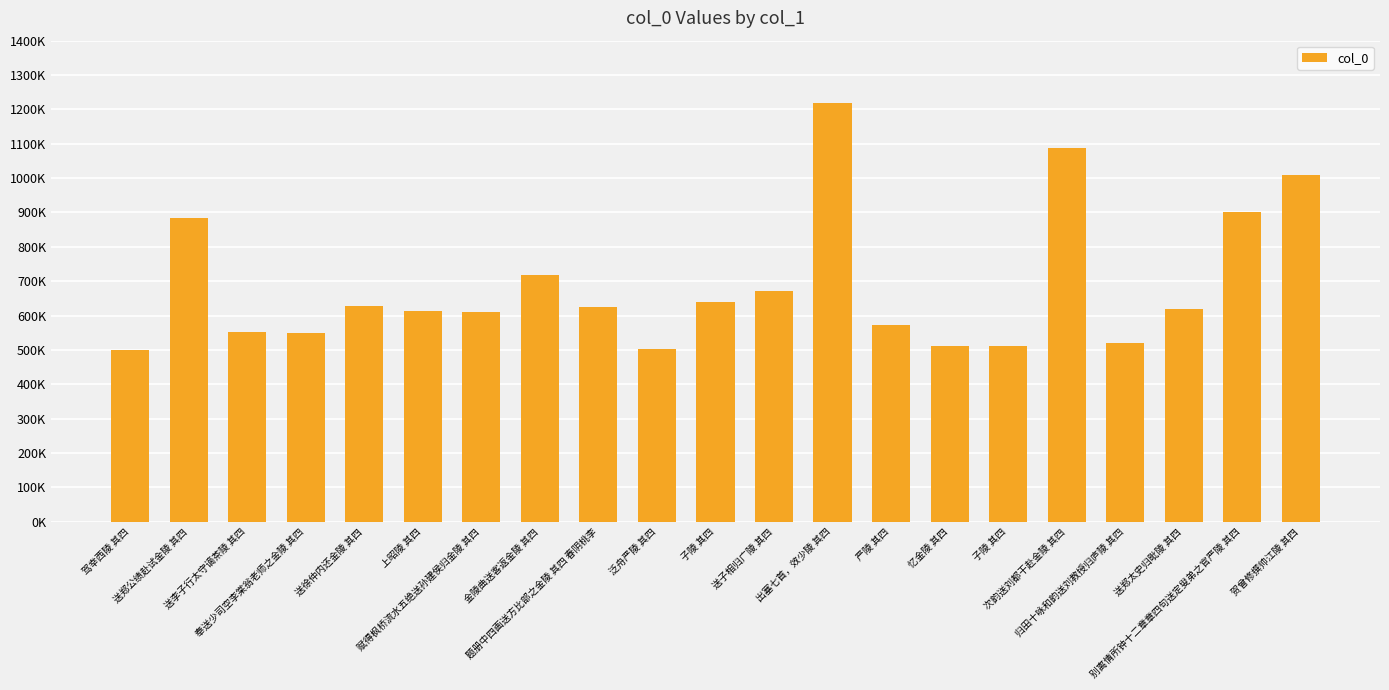

What is the label of the 20th bar from the right?

送郑公绩赴试金陵 其四